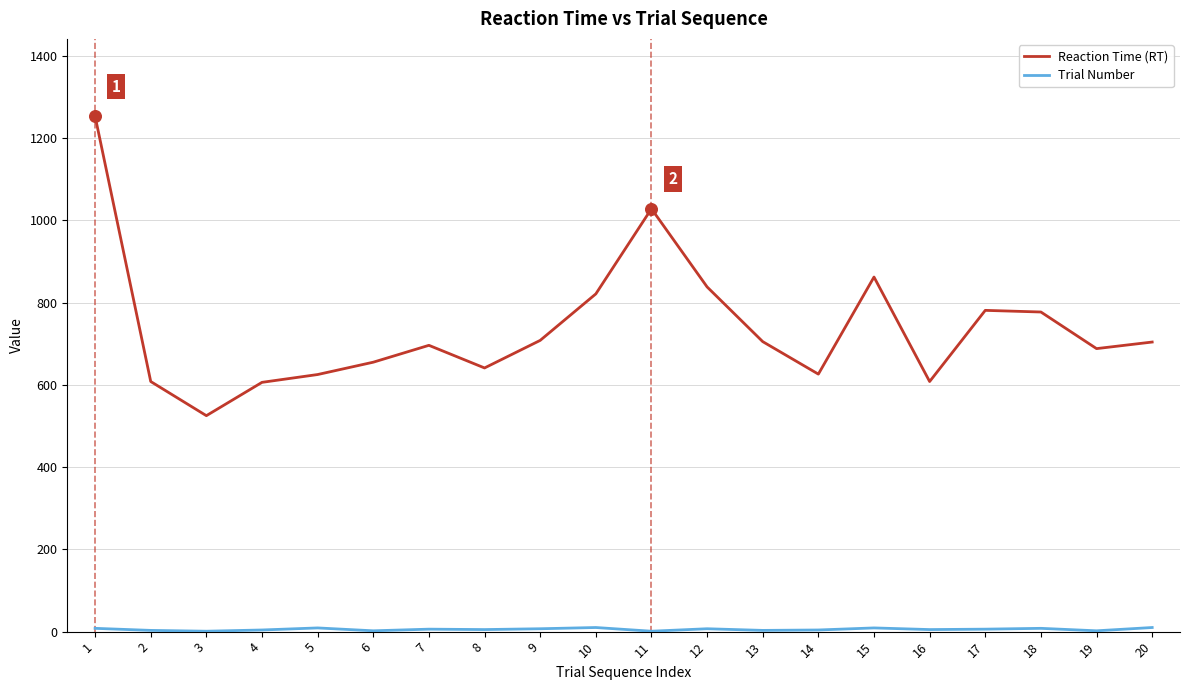

Which series has the widest spread of values?

Reaction Time (RT)